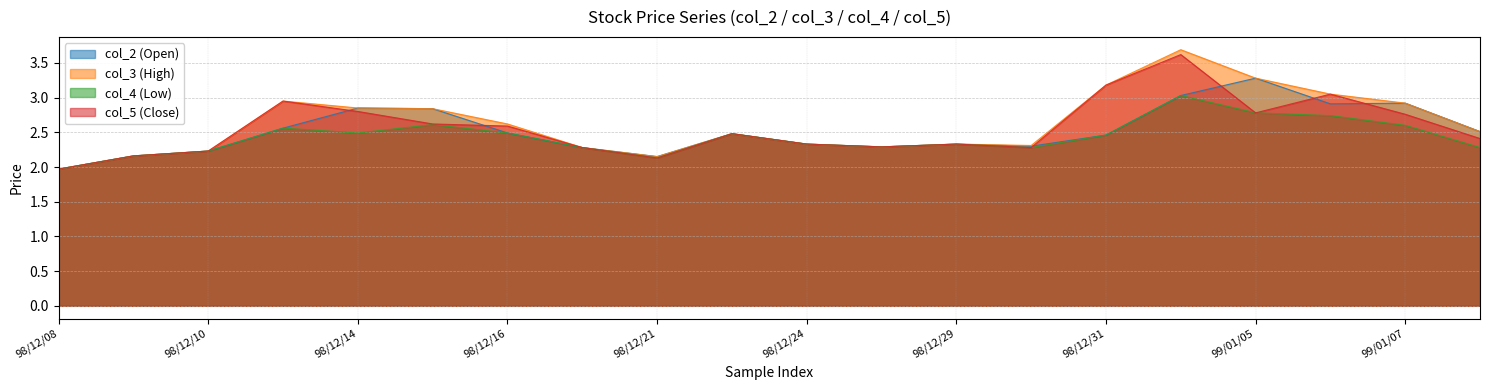

What is the maximum value shown in the chart?

3.7